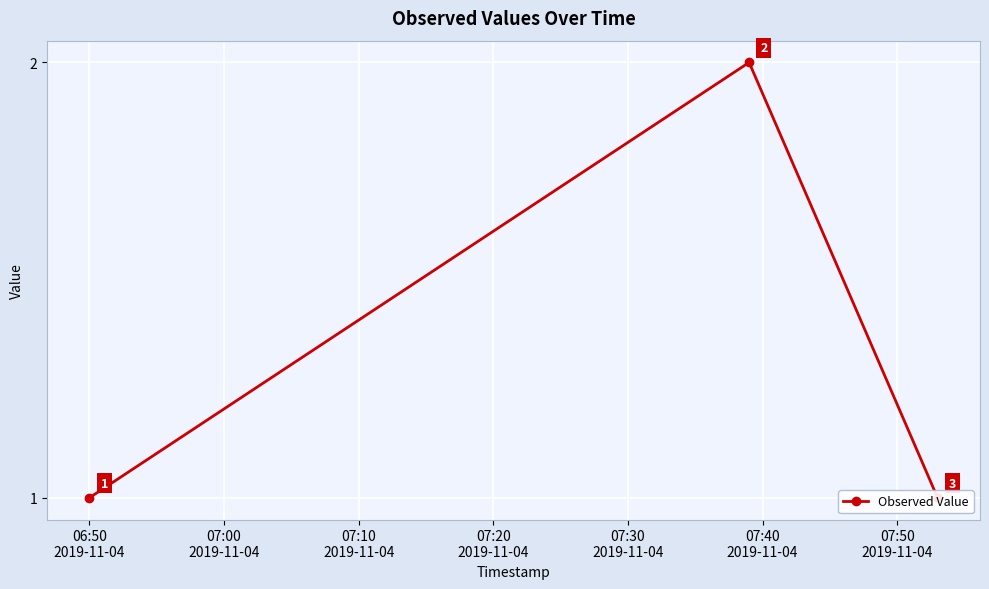

How many lines are shown in the chart?

1